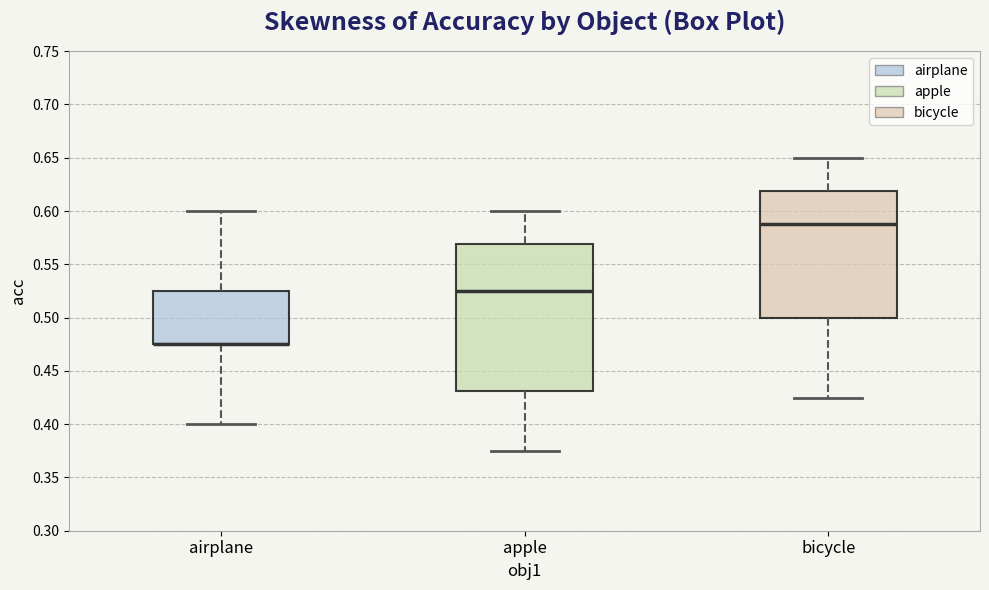

Reading left to right, read every box against the y-axis: the position of its median line, the range the box covers, and the ends of its whiskers. The values are not printed on the chart, so give them approximately, as read against the axis.

airplane: median 0.475 (drawn on the box's lower edge), box 0.475 to 0.525, whiskers 0.400 to 0.600
apple: median 0.525, box 0.430 to 0.570, whiskers 0.375 to 0.600
bicycle: median 0.590, box 0.500 to 0.620, whiskers 0.425 to 0.650